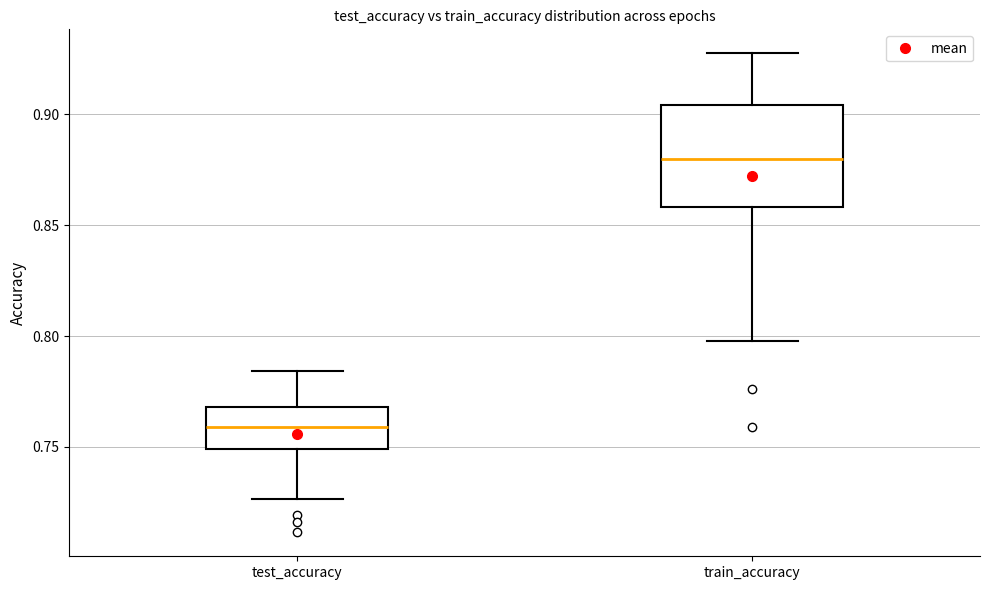

Which box has the lowest median line?

test_accuracy